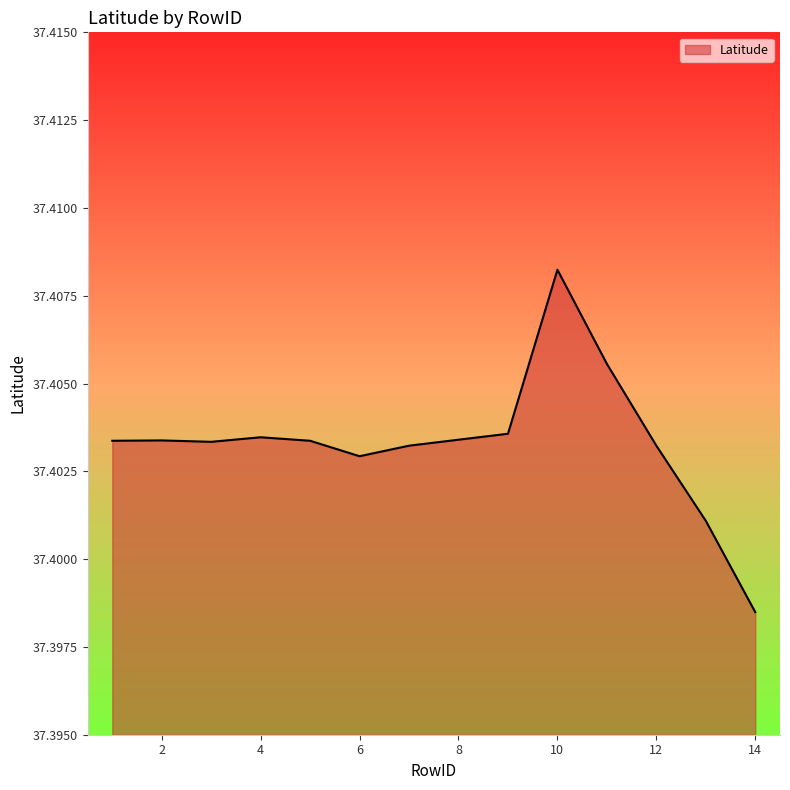

Which label corresponds to the smallest value in the chart?

14